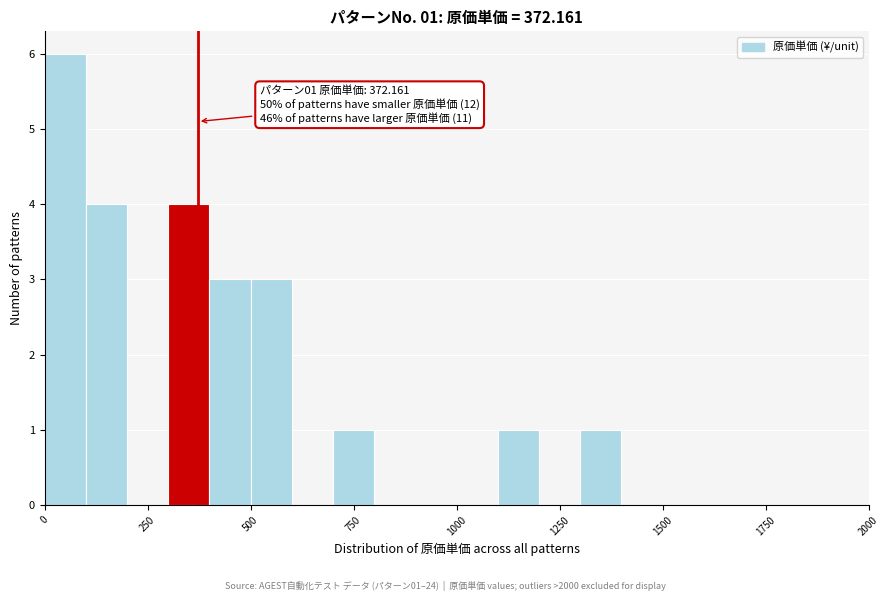

Read against the x-axis, roughly where is the centre of the tallest bar?

50